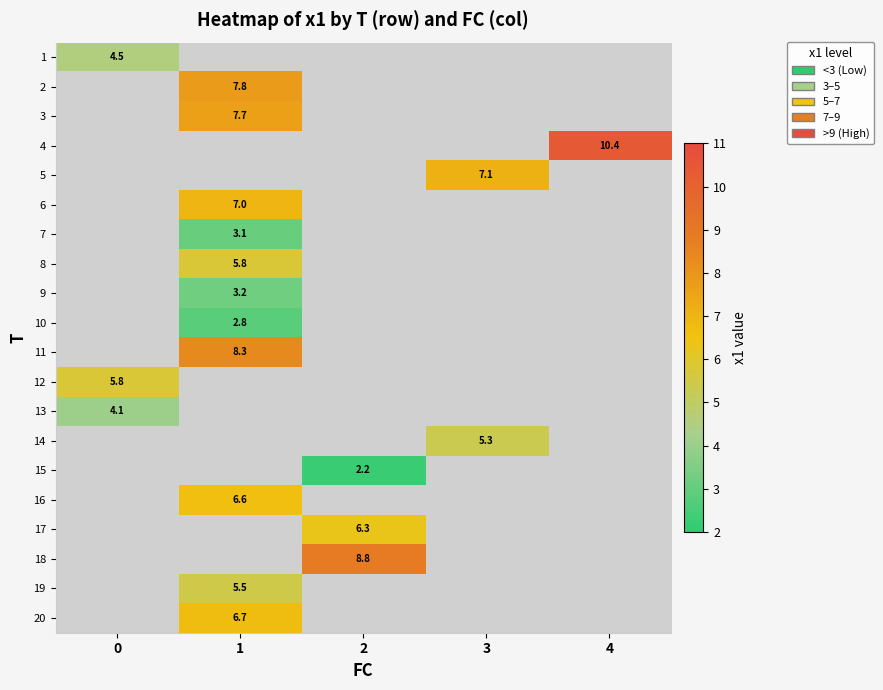

How many positive values does the 17 series have?

1